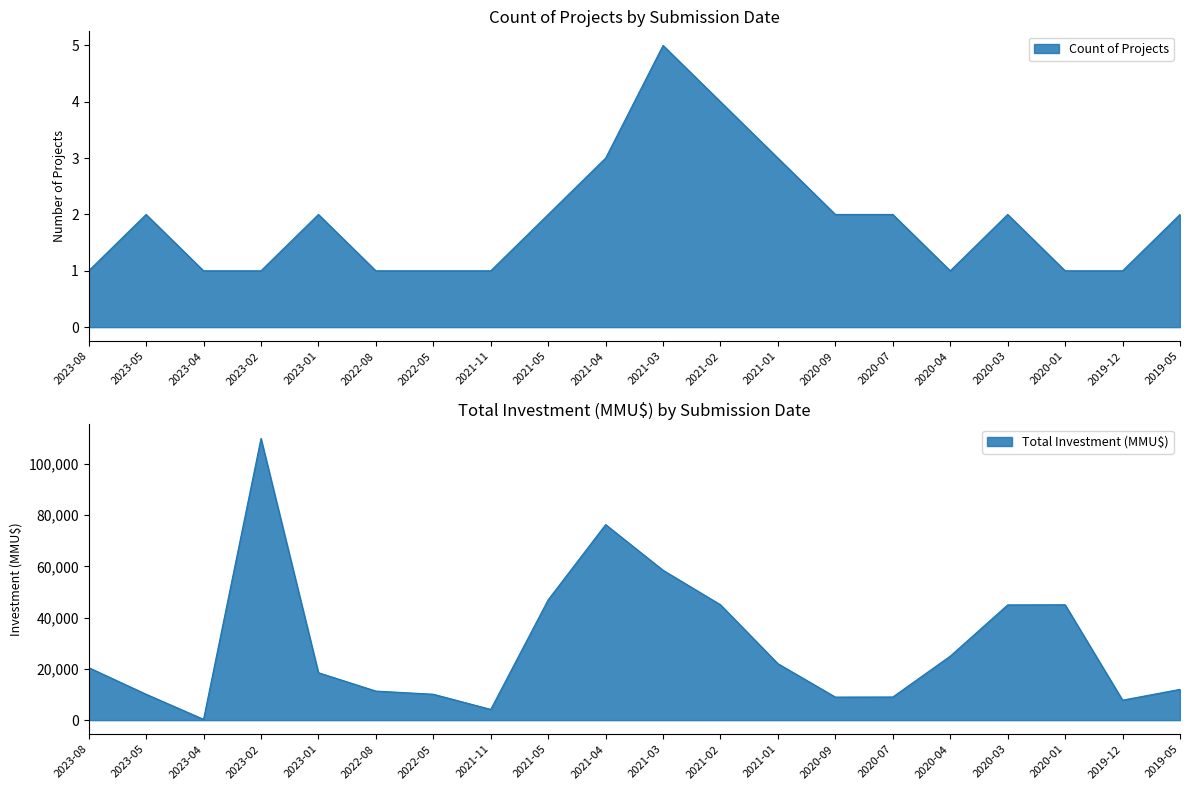

The value of Count of Projects at 2020-07 is 2. True or false?

True